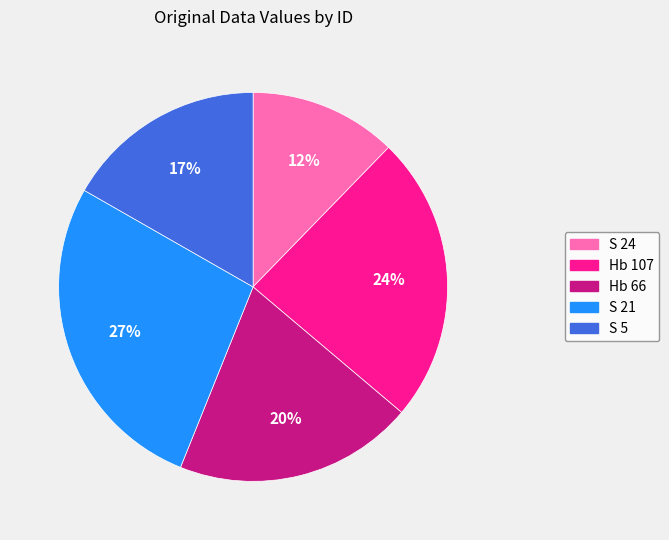

To the nearest percent, what is the combined percentage of S 21 and Hb 66?

47%